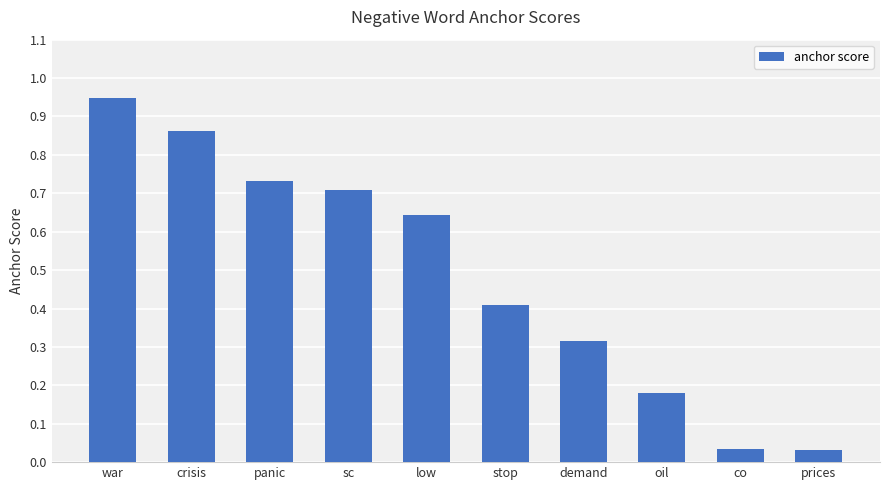

Which category has the highest value across all series?

war